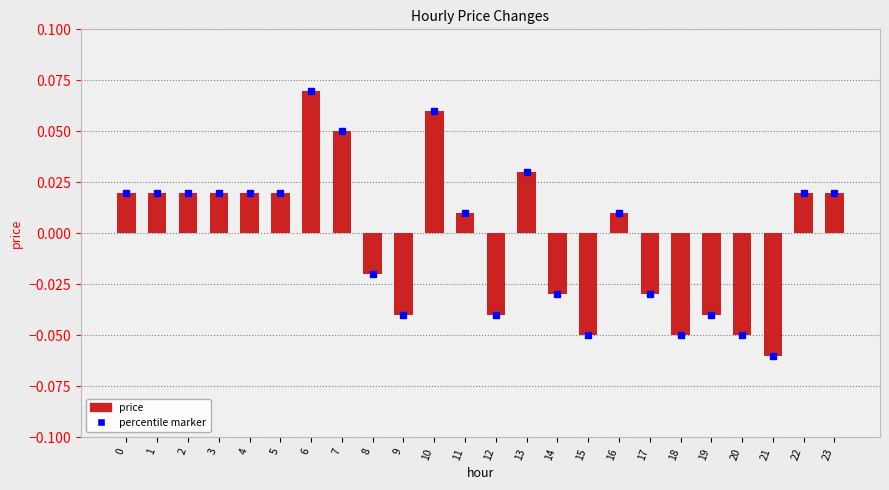

Which category has the highest value across all series?

6